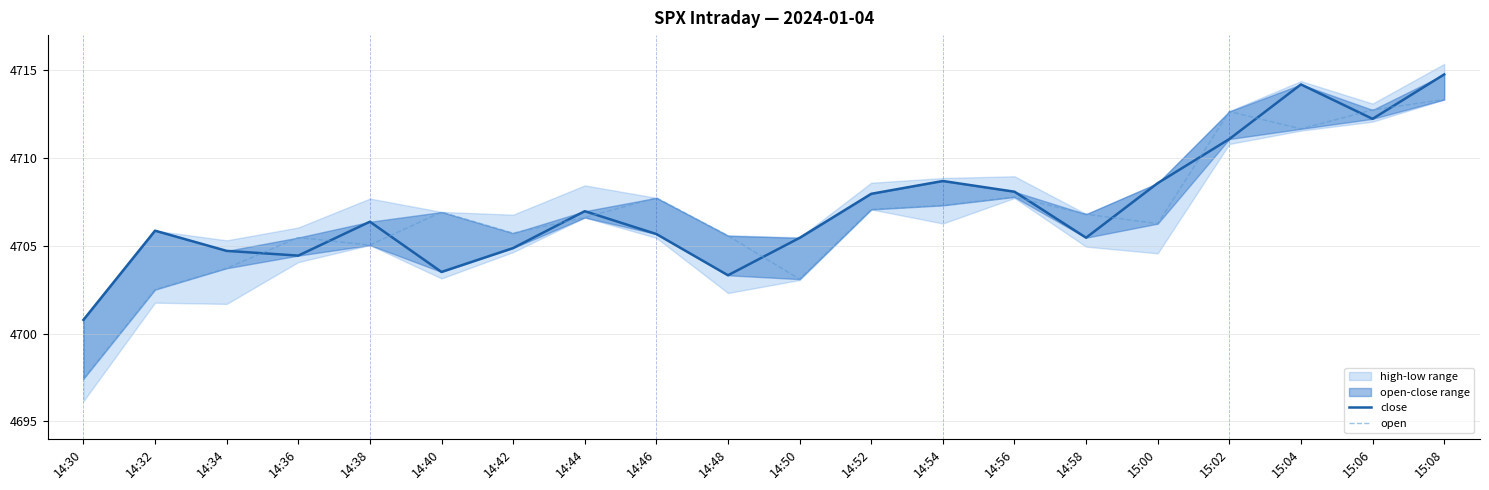

What is the sum of the close values at 14:40 and 15:08?

9418.3